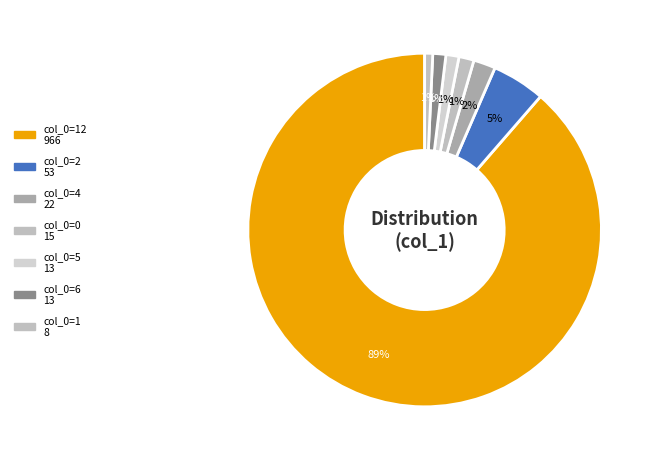

Count the number of slices in the pie.

7